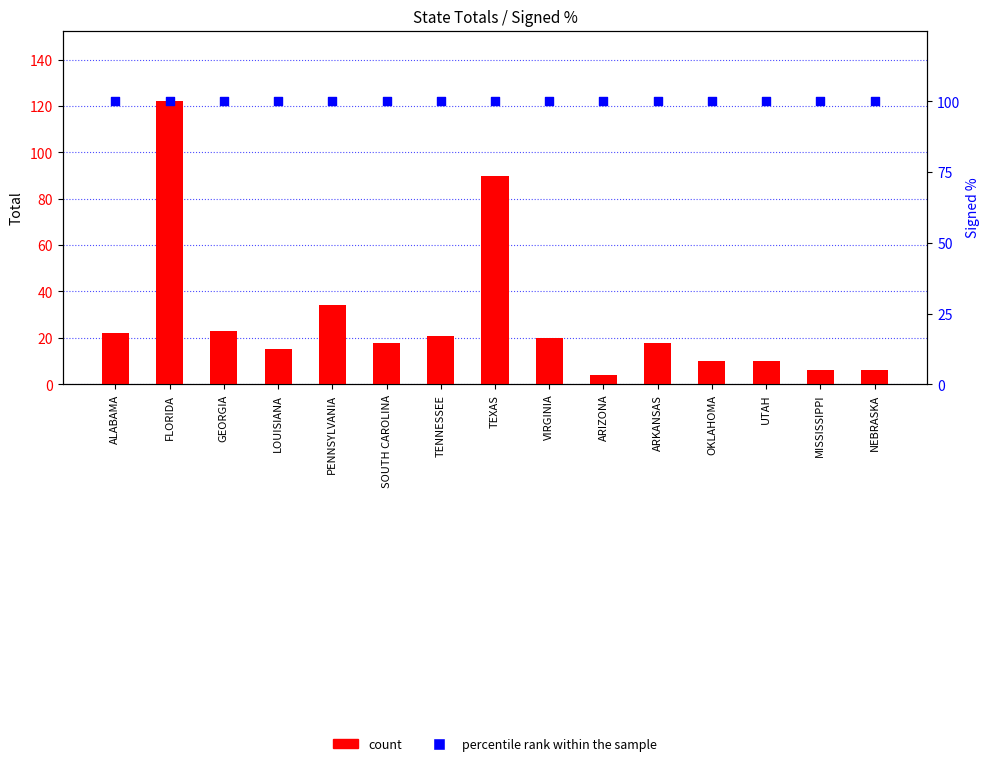

What are all the series names shown in the legend?

count, percentile rank within the sample